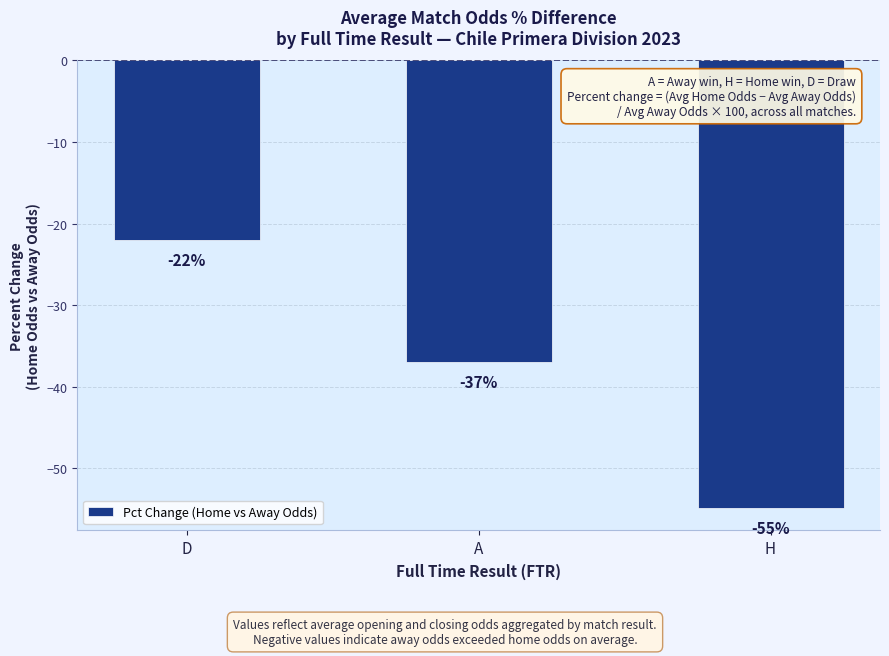

Rank the categories by value from lowest to highest.

H, A, D